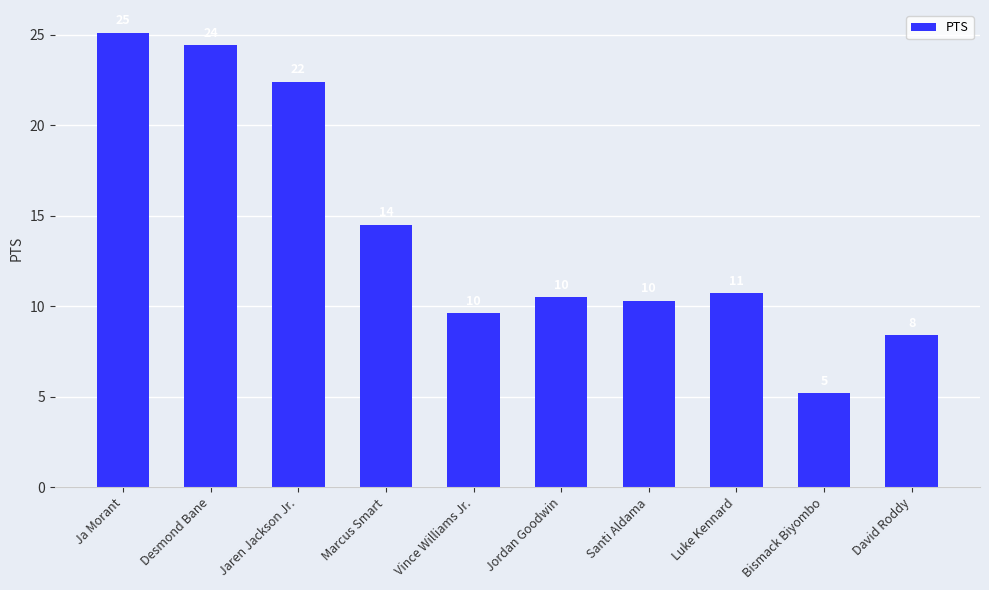

List the labels in order of value, smallest first.

Bismack Biyombo, David Roddy, Vince Williams Jr., Santi Aldama, Jordan Goodwin, Luke Kennard, Marcus Smart, Jaren Jackson Jr., Desmond Bane, Ja Morant